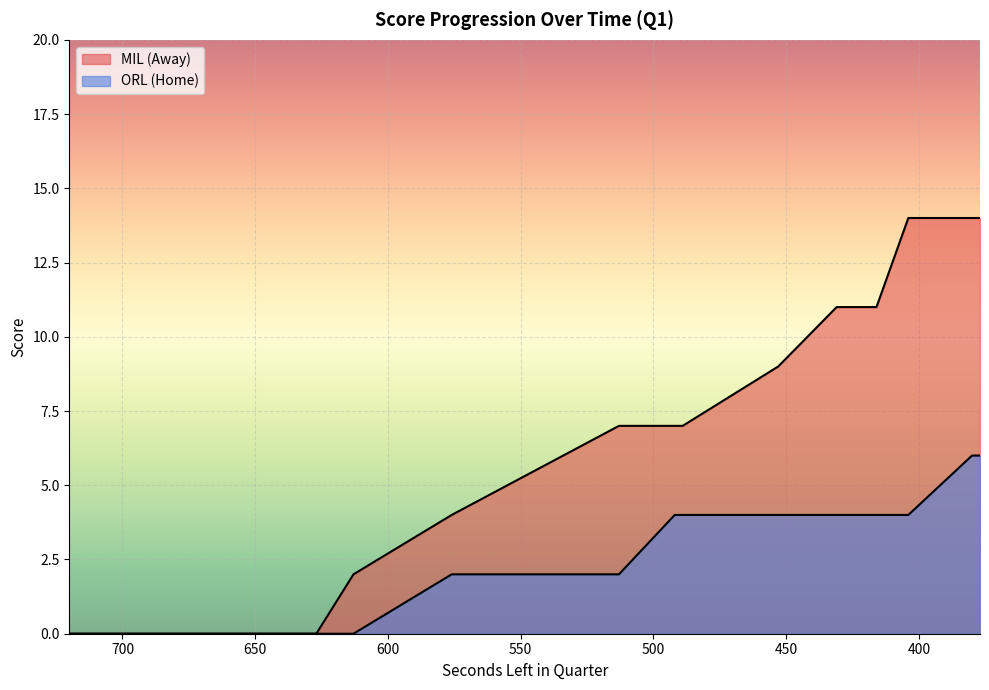

Count the AwayScore values in the range 0 to 9.

18